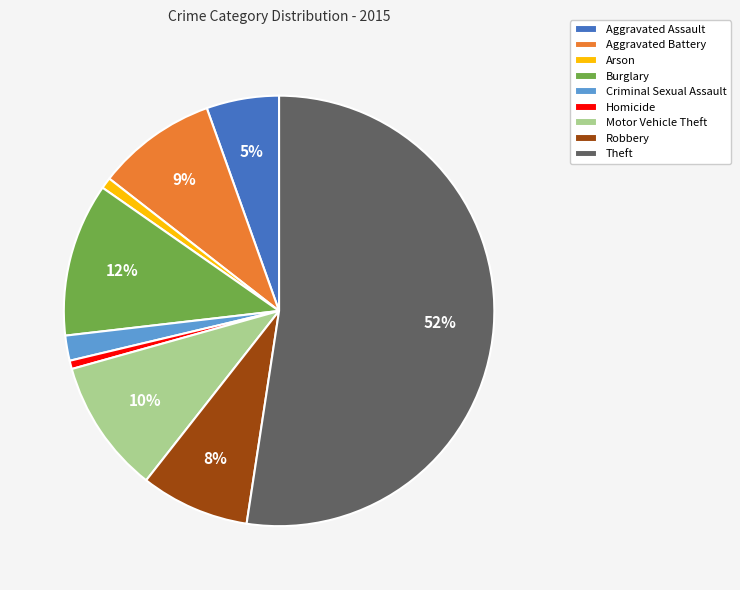

To the nearest percent, what is the average slice percentage?

11%